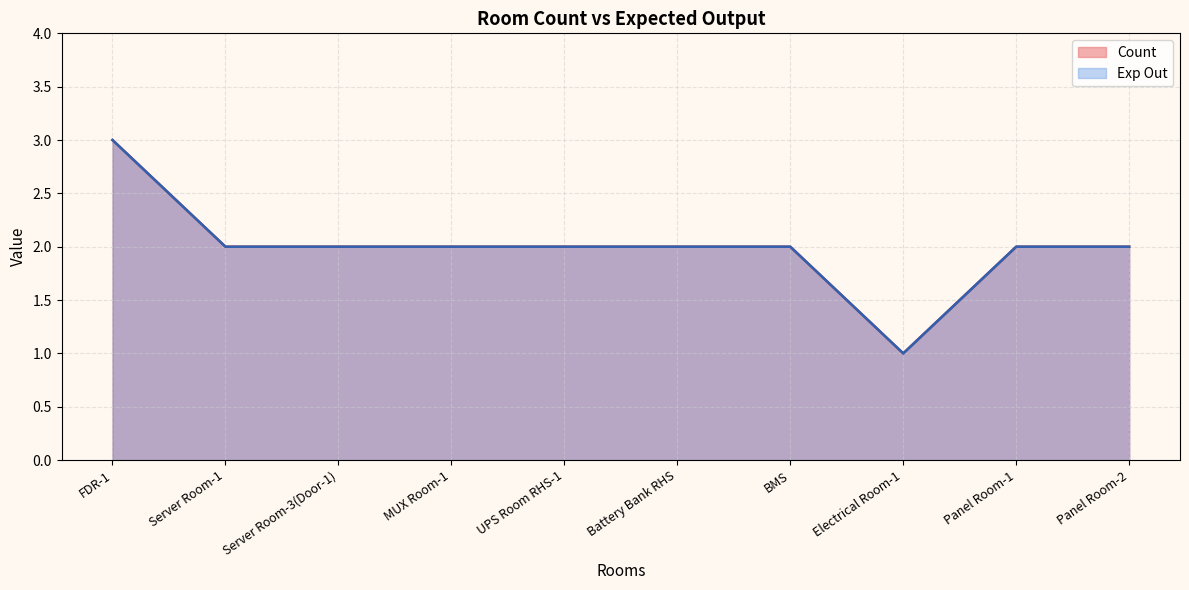

At which label does Exp Out first exceed 2?

FDR-1